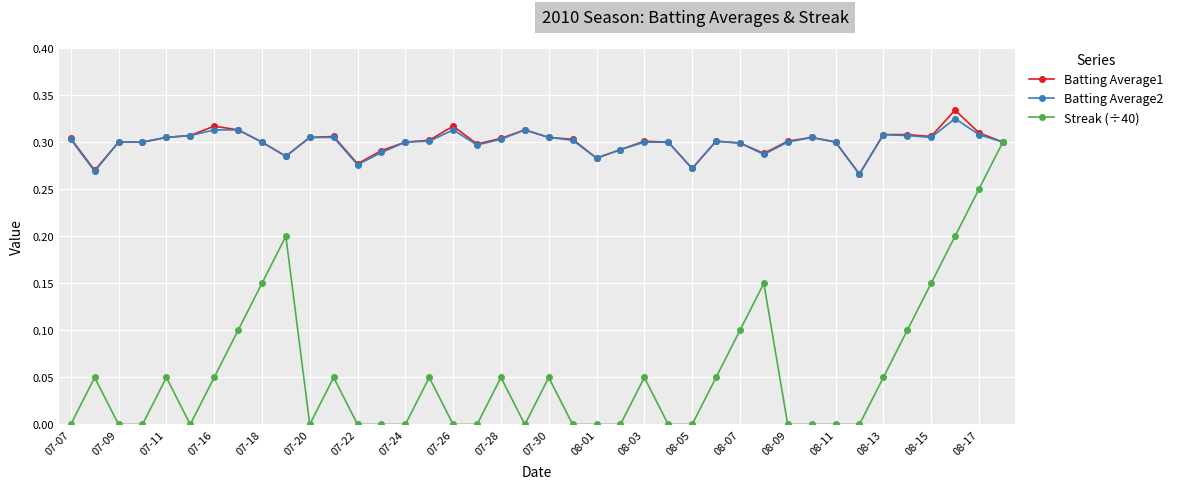

True or false: Batting Average2 has more than 1 interior local peaks.

True